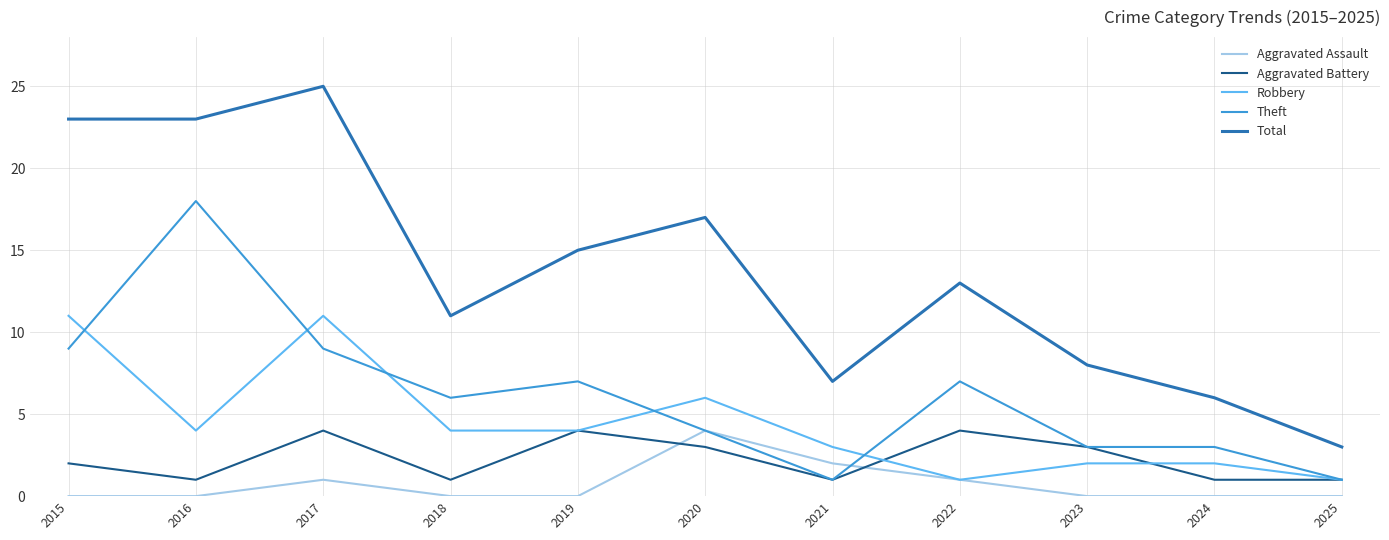

What is the difference between the highest and lowest values at 2023?

8